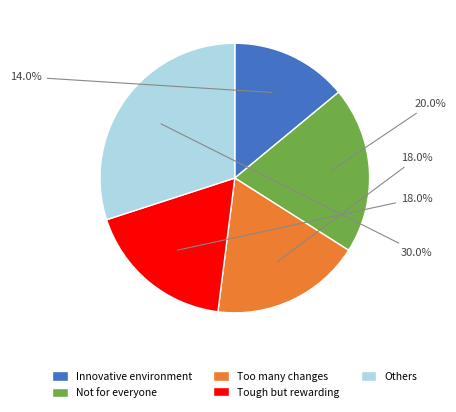

Is there a majority slice in this chart?

No